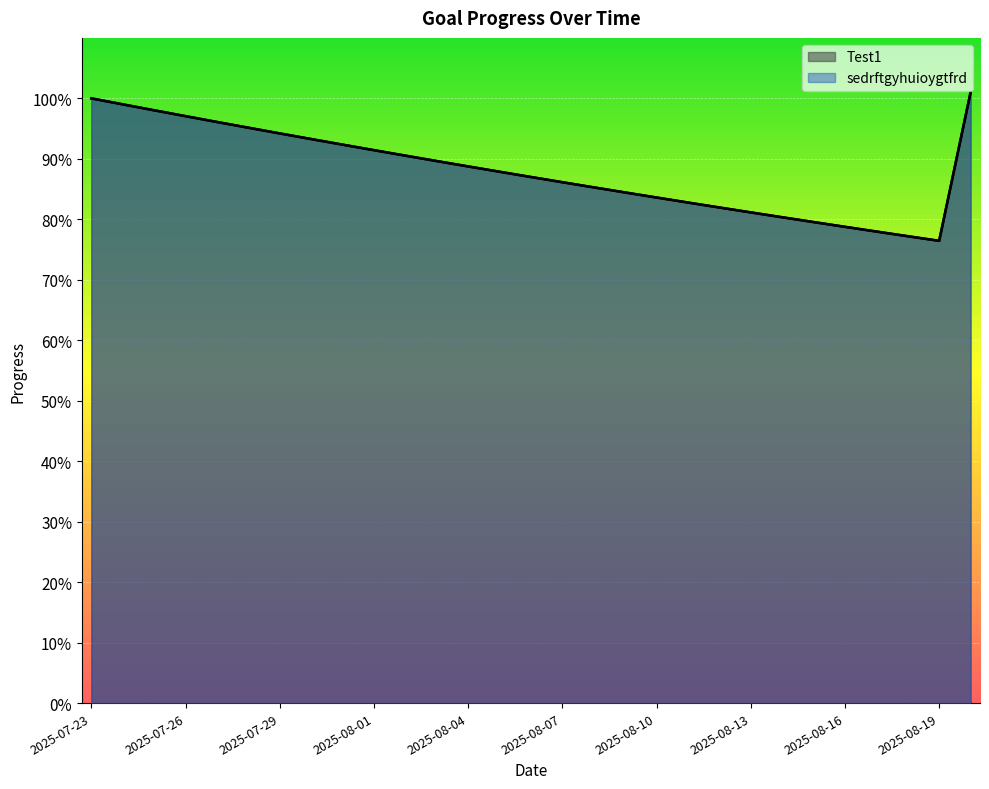

The sedrftgyhuioygtfrd series shows 0.4 at 2025-08-11. True or false?

False